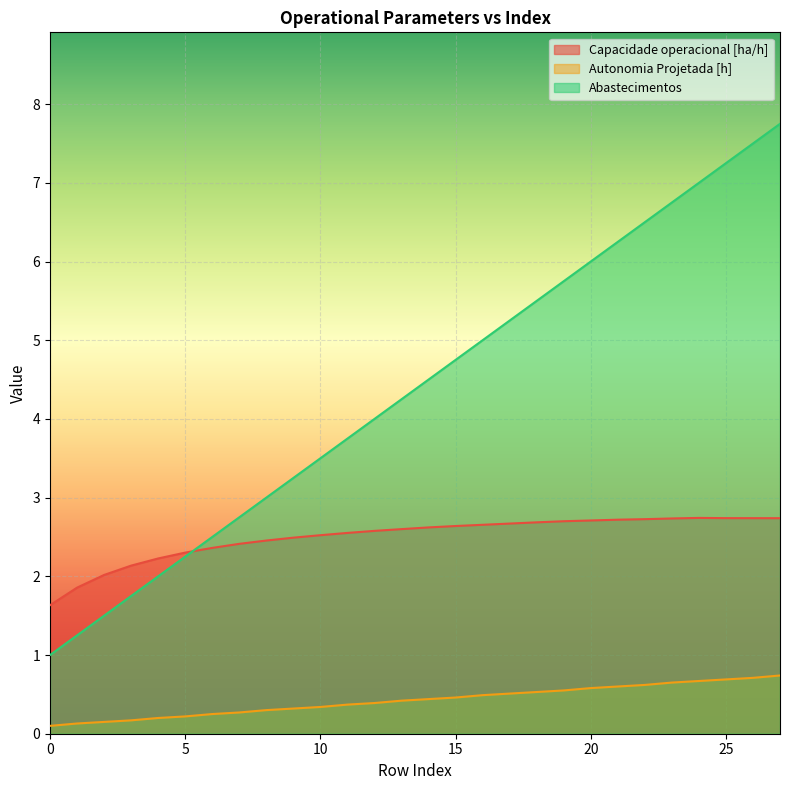

What is the lowest value of the Autonomia Projetada [h] series?

0.1